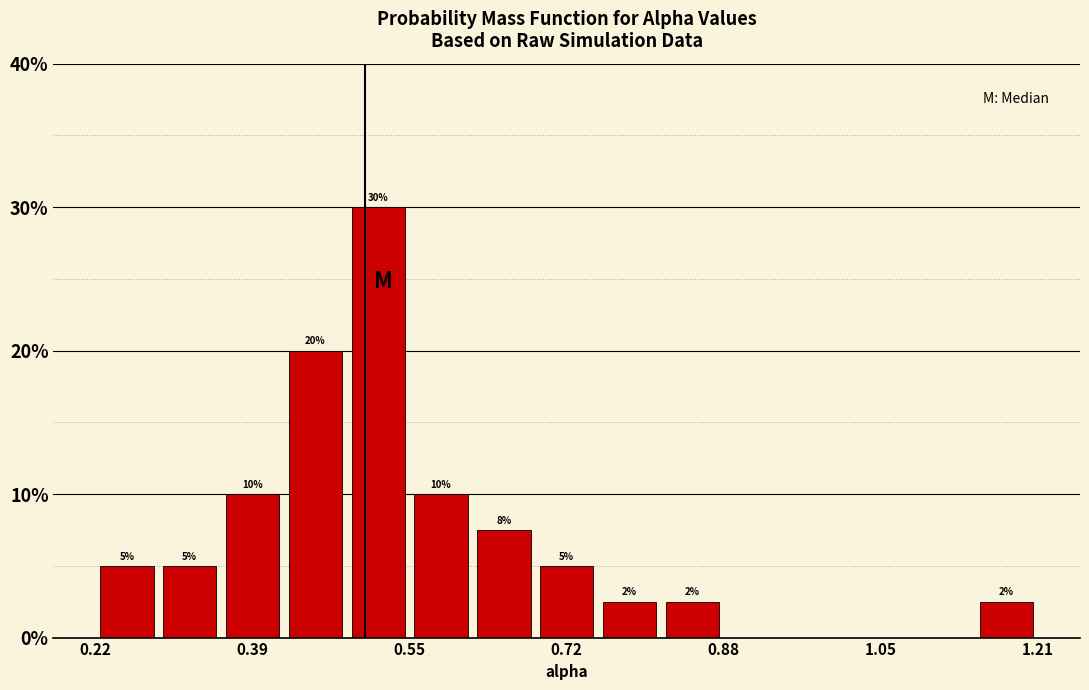

Read against the x-axis, roughly where is the centre of the tallest bar?

0.52